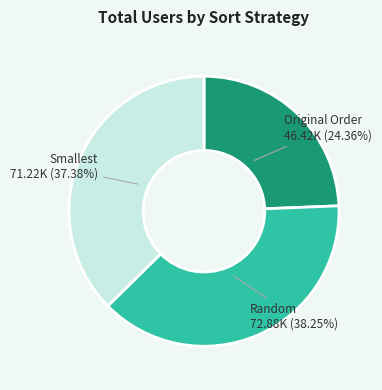

Does Random represent more than half of the total?

No